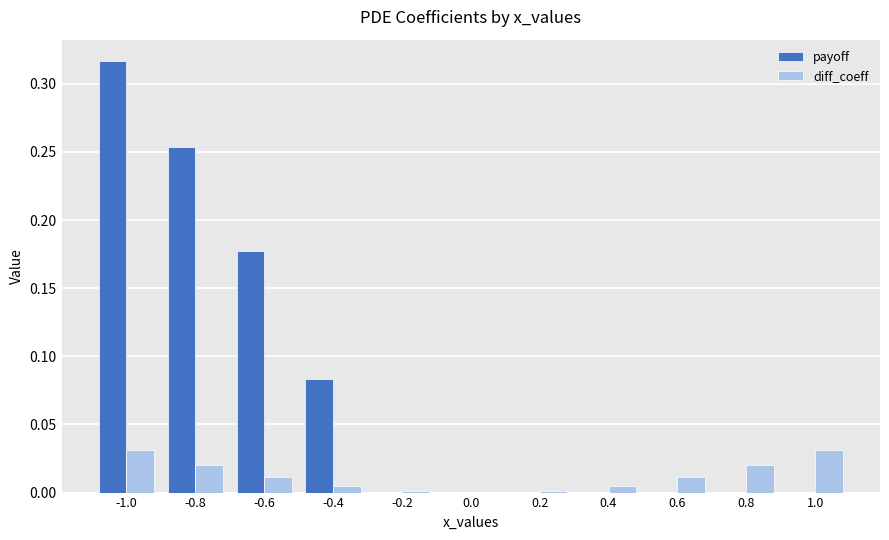

The diff_coeff series shows 0.0 at -1.0. True or false?

True